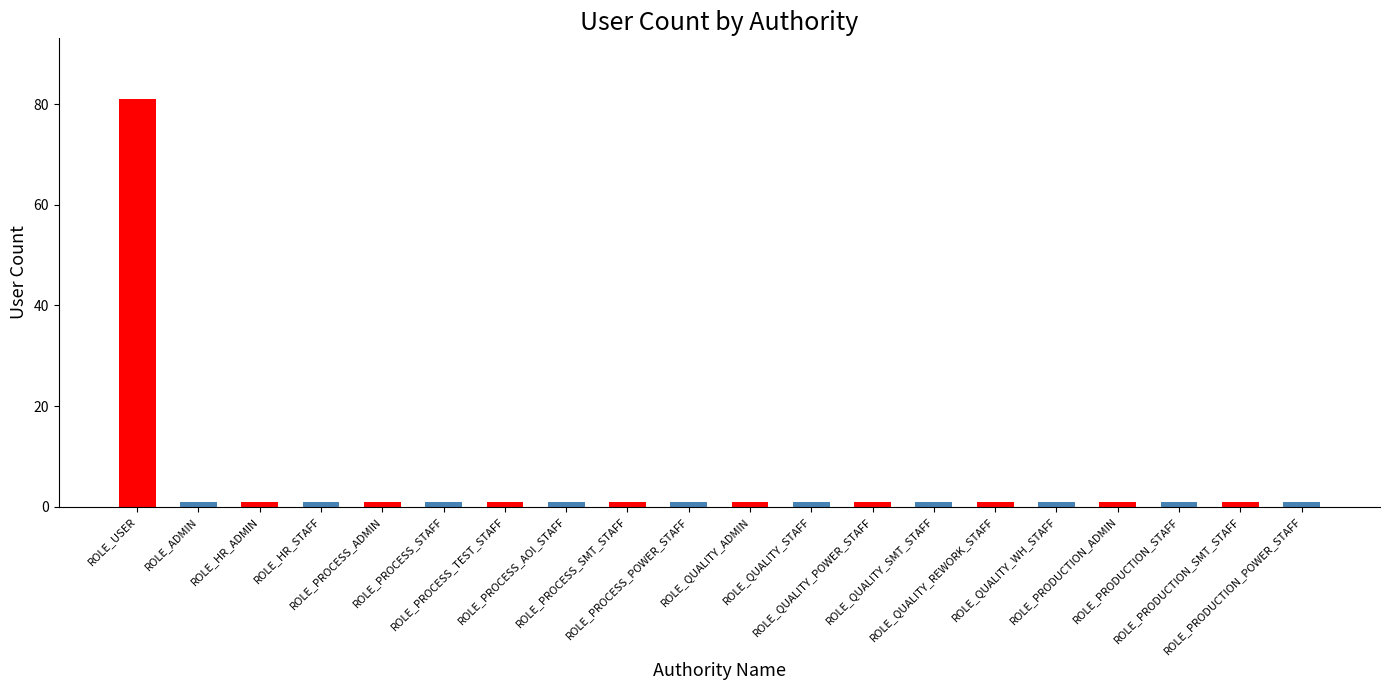

What is the maximum value shown in the chart?

81